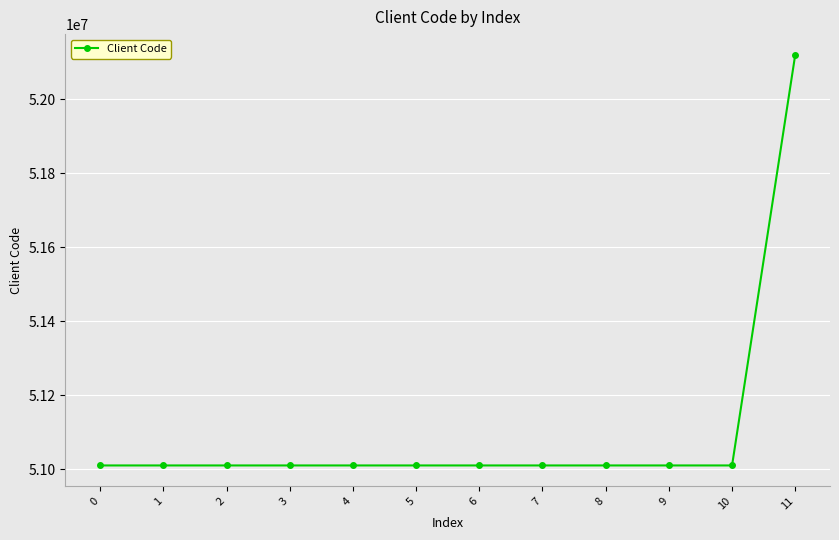

What is the change in value from 4 to 5?

+1